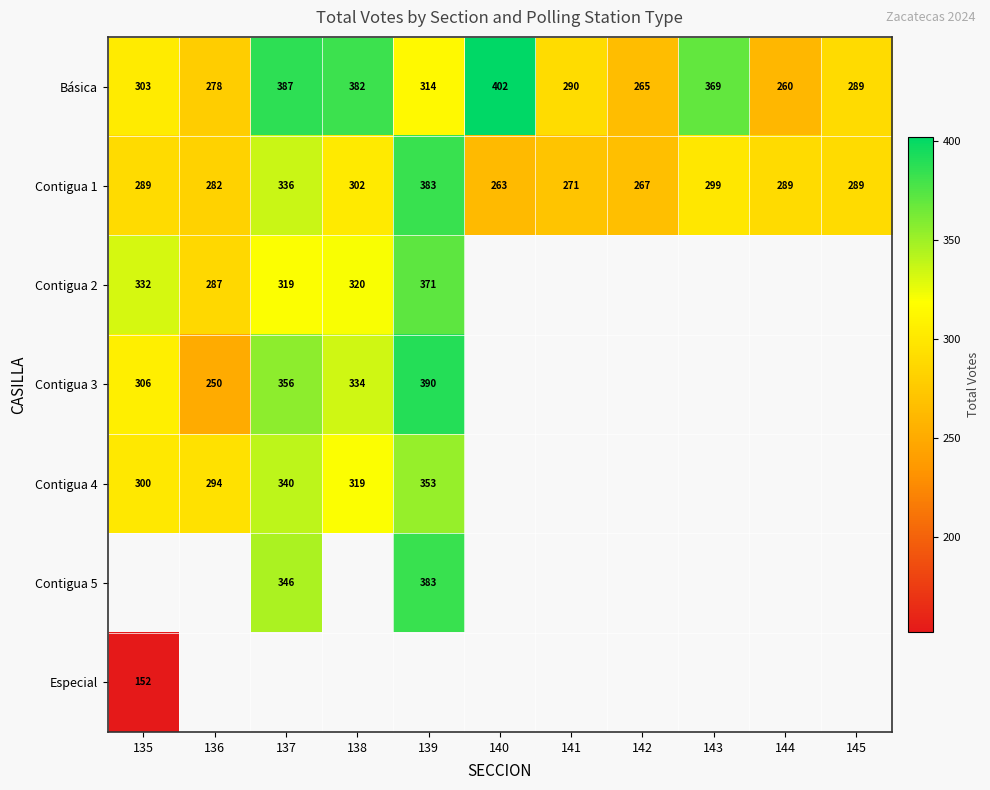

What is the difference between the second highest and second lowest values in the Contigua 1 series?

69